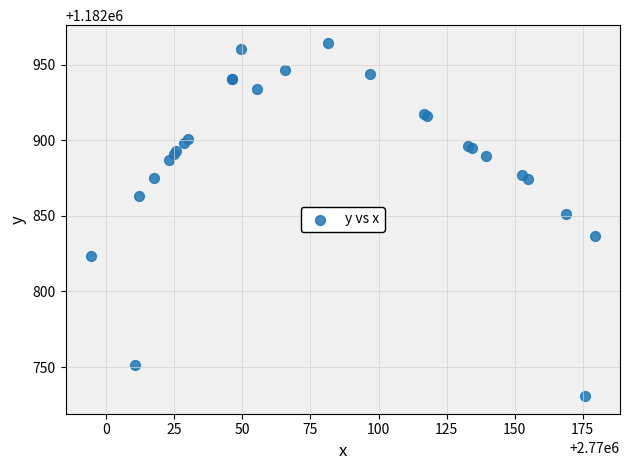

What Y value in the scatter plot is closest to 1182847?

1182851.2